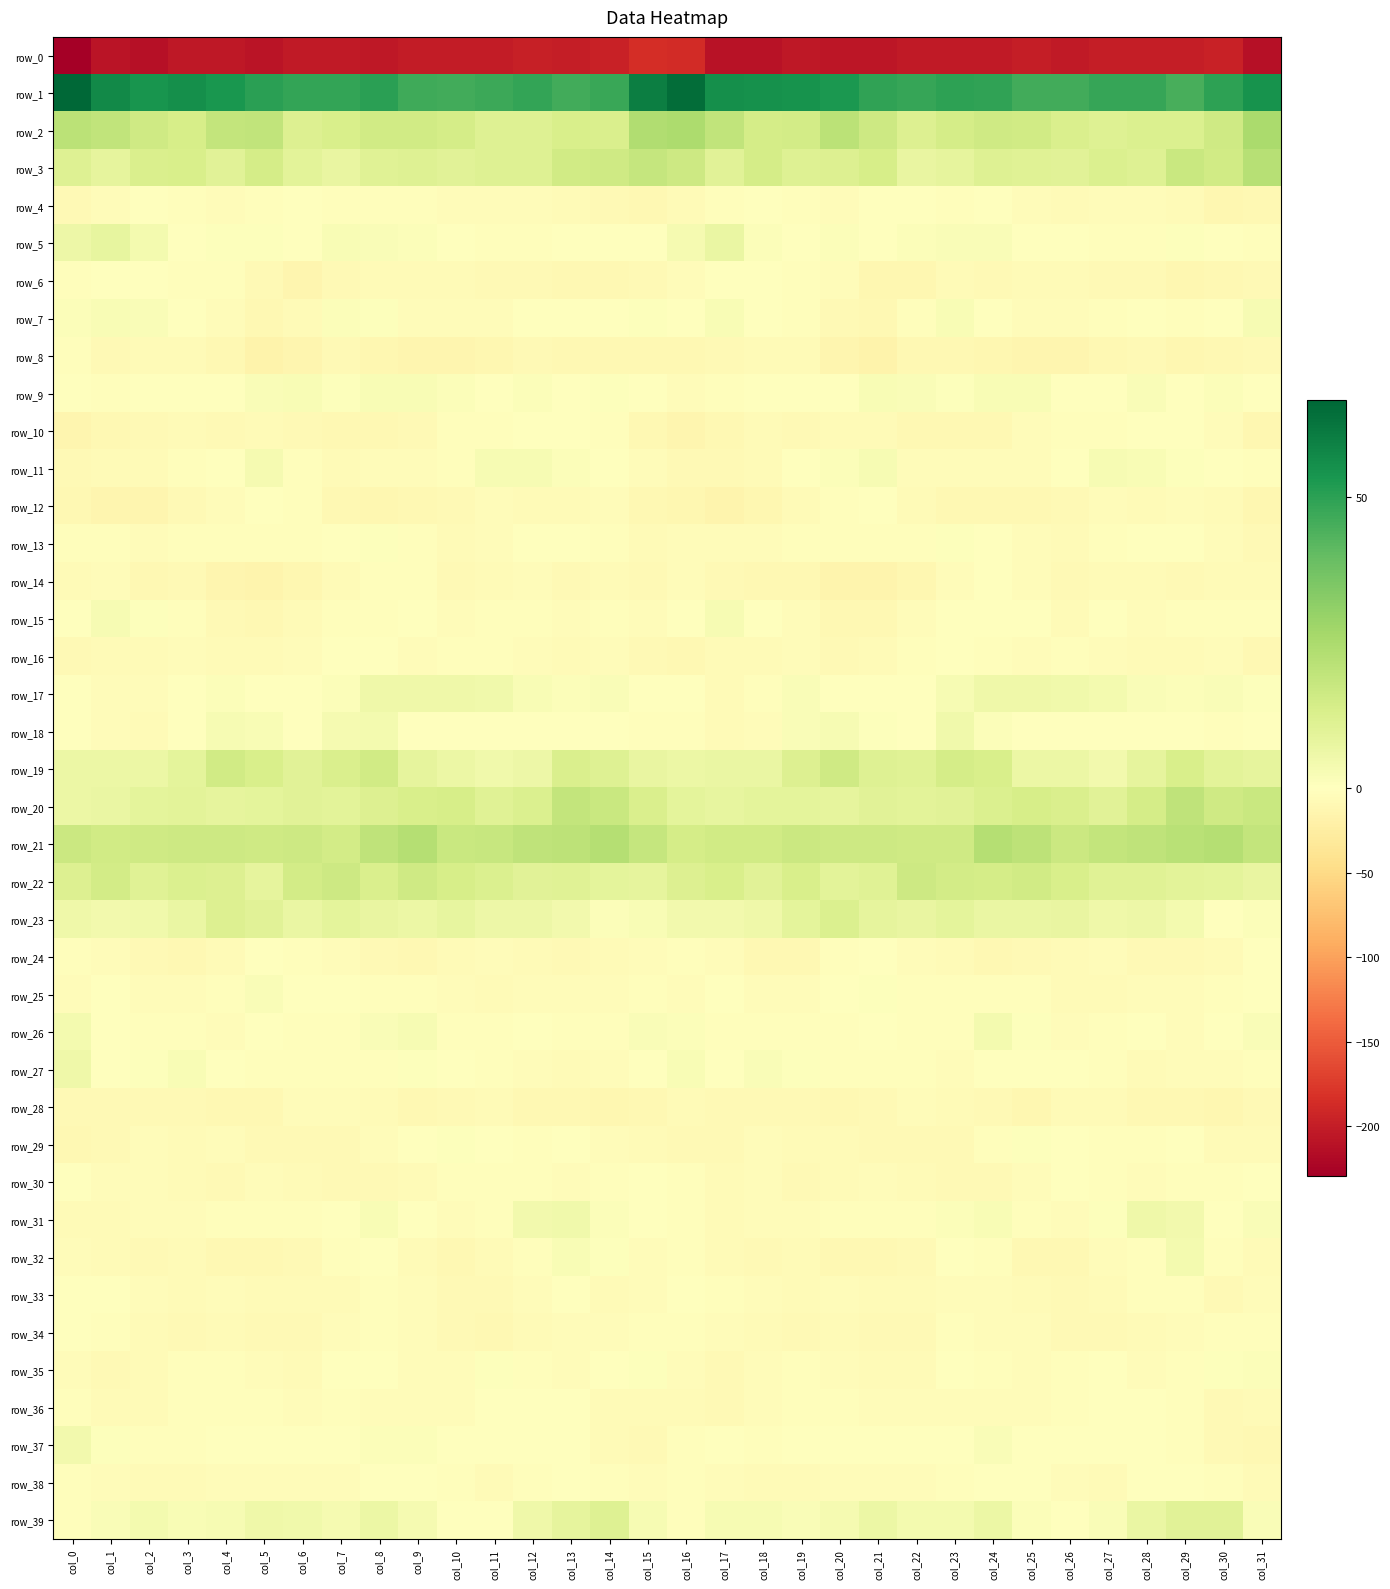

Reading left to right, extract all data points from this chart.

row_0: col_0=-229.4	col_1=-208.1	col_2=-213.1	col_3=-205.8	col_4=-205.7	col_5=-207.9	col_6=-203.8	col_7=-202.9	col_8=-205.0	col_9=-200.8	col_10=-202.0	col_11=-201.6	col_12=-198.4	col_13=-199.7	col_14=-196.8	col_15=-186.4	col_16=-187.4	col_17=-209.7	col_18=-210.7	col_19=-204.8	col_20=-207.1	col_21=-206.6	col_22=-202.9	col_23=-204.0	col_24=-203.7	col_25=-200.4	col_26=-202.6	col_27=-199.4	col_28=-199.1	col_29=-199.1	col_30=-196.4	col_31=-212.1
row_1: col_0=66.7	col_1=57.1	col_2=54.1	col_3=55.4	col_4=53.4	col_5=50.4	col_6=48.5	col_7=48.9	col_8=50.1	col_9=46.8	col_10=46.3	col_11=47.2	col_12=48.5	col_13=46.2	col_14=47.5	col_15=60.0	col_16=65.0	col_17=55.7	col_18=55.1	col_19=54.5	col_20=52.7	col_21=49.3	col_22=48.4	col_23=49.7	col_24=49.1	col_25=46.4	col_26=46.3	col_27=48.4	col_28=48.1	col_29=45.3	col_30=49.6	col_31=54.3
row_2: col_0=21.3	col_1=19.6	col_2=16.1	col_3=13.7	col_4=18.9	col_5=19.5	col_6=11.8	col_7=13.3	col_8=15.3	col_9=15.6	col_10=14.2	col_11=11.0	col_12=11.4	col_13=13.2	col_14=12.9	col_15=23.9	col_16=24.7	col_17=19.7	col_18=14.4	col_19=15.0	col_20=20.9	col_21=16.2	col_22=11.8	col_23=14.2	col_24=15.7	col_25=15.5	col_26=12.7	col_27=11.2	col_28=12.1	col_29=12.5	col_30=16.0	col_31=25.4
row_3: col_0=10.9	col_1=8.5	col_2=13.0	col_3=13.4	col_4=9.9	col_5=14.2	col_6=9.7	col_7=7.3	col_8=10.6	col_9=11.0	col_10=10.1	col_11=11.4	col_12=11.0	col_13=15.5	col_14=15.9	col_15=18.4	col_16=16.6	col_17=9.9	col_18=14.4	col_19=11.4	col_20=11.5	col_21=13.6	col_22=7.7	col_23=8.4	col_24=11.1	col_25=10.7	col_26=10.0	col_27=12.0	col_28=11.1	col_29=17.6	col_30=15.4	col_31=22.2
row_4: col_0=-8.8	col_1=-4.5	col_2=-0.5	col_3=-2.4	col_4=-3.9	col_5=-2.4	col_6=-0.8	col_7=-3.0	col_8=-1.9	col_9=-2.8	col_10=-5.2	col_11=-4.7	col_12=-4.2	col_13=-6.3	col_14=-8.7	col_15=-10.1	col_16=-6.1	col_17=-2.0	col_18=-1.1	col_19=-3.0	col_20=-4.0	col_21=-1.5	col_22=-1.2	col_23=-3.5	col_24=-1.3	col_25=-3.9	col_26=-5.5	col_27=-3.9	col_28=-5.3	col_29=-5.8	col_30=-11.3	col_31=-9.2
row_5: col_0=6.1	col_1=8.1	col_2=3.8	col_3=-0.7	col_4=0.8	col_5=1.0	col_6=0.4	col_7=2.2	col_8=2.0	col_9=1.1	col_10=-0.6	col_11=-3.2	col_12=-3.2	col_13=0.1	col_14=-0.2	col_15=-0.2	col_16=3.2	col_17=7.2	col_18=1.3	col_19=-0.7	col_20=1.5	col_21=0.2	col_22=1.4	col_23=2.1	col_24=1.9	col_25=0.3	col_26=-1.8	col_27=-3.2	col_28=-2.1	col_29=0.9	col_30=-1.2	col_31=-2.3
row_6: col_0=-2.1	col_1=0.5	col_2=-0.9	col_3=-2.1	col_4=-3.0	col_5=-8.2	col_6=-12.9	col_7=-8.0	col_8=-6.7	col_9=-7.2	col_10=-5.4	col_11=-8.2	col_12=-7.6	col_13=-10.6	col_14=-10.4	col_15=-7.6	col_16=-4.7	col_17=-0.1	col_18=-1.6	col_19=-2.4	col_20=-3.8	col_21=-11.4	col_22=-11.7	col_23=-6.5	col_24=-7.4	col_25=-6.3	col_26=-6.2	col_27=-8.4	col_28=-7.6	col_29=-11.8	col_30=-9.2	col_31=-8.5
row_7: col_0=1.2	col_1=2.2	col_2=2.0	col_3=-1.2	col_4=-4.9	col_5=-10.4	col_6=-6.0	col_7=1.5	col_8=0.5	col_9=-4.0	col_10=-5.1	col_11=-4.5	col_12=-0.8	col_13=-1.7	col_14=-0.8	col_15=0.6	col_16=0.4	col_17=2.3	col_18=0.5	col_19=-2.0	col_20=-7.6	col_21=-9.7	col_22=-2.7	col_23=2.5	col_24=-1.7	col_25=-4.5	col_26=-5.3	col_27=-3.0	col_28=-0.3	col_29=-2.6	col_30=0.3	col_31=3.1
row_8: col_0=-3.4	col_1=-8.0	col_2=-6.8	col_3=-5.5	col_4=-9.1	col_5=-17.3	col_6=-12.7	col_7=-8.5	col_8=-10.9	col_9=-13.9	col_10=-13.0	col_11=-12.0	col_12=-8.1	col_13=-10.2	col_14=-10.7	col_15=-9.0	col_16=-9.2	col_17=-8.9	col_18=-5.9	col_19=-5.6	col_20=-13.3	col_21=-16.6	col_22=-9.7	col_23=-9.3	col_24=-12.0	col_25=-13.9	col_26=-12.8	col_27=-10.4	col_28=-8.1	col_29=-11.6	col_30=-9.9	col_31=-7.5
row_9: col_0=-0.4	col_1=-2.1	col_2=-1.4	col_3=-0.6	col_4=-0.9	col_5=1.8	col_6=2.1	col_7=0.6	col_8=2.6	col_9=2.1	col_10=1.1	col_11=-1.3	col_12=1.1	col_13=0.3	col_14=0.7	col_15=-1.4	col_16=-3.8	col_17=-3.6	col_18=-0.2	col_19=-1.3	col_20=-0.1	col_21=2.5	col_22=1.6	col_23=1.0	col_24=2.6	col_25=2.2	col_26=-0.3	col_27=-0.9	col_28=1.8	col_29=-0.7	col_30=1.5	col_31=-1.4
row_10: col_0=-13.7	col_1=-10.7	col_2=-7.6	col_3=-6.4	col_4=-7.5	col_5=-6.3	col_6=-8.4	col_7=-10.2	col_8=-10.1	col_9=-7.6	col_10=-3.0	col_11=-3.2	col_12=-1.3	col_13=-0.4	col_14=-3.6	col_15=-10.2	col_16=-13.6	col_17=-10.3	col_18=-6.2	col_19=-7.3	col_20=-7.0	col_21=-6.8	col_22=-9.3	col_23=-10.0	col_24=-10.4	col_25=-4.8	col_26=-3.2	col_27=-3.3	col_28=0.1	col_29=-1.5	col_30=-5.1	col_31=-11.1
row_11: col_0=-7.6	col_1=-7.0	col_2=-6.9	col_3=-2.9	col_4=-0.2	col_5=3.4	col_6=-1.8	col_7=-5.5	col_8=-5.0	col_9=-4.4	col_10=-2.8	col_11=2.9	col_12=2.9	col_13=1.2	col_14=-0.5	col_15=-4.2	col_16=-7.5	col_17=-7.4	col_18=-5.7	col_19=-1.8	col_20=1.2	col_21=3.0	col_22=-4.6	col_23=-5.1	col_24=-5.1	col_25=-3.9	col_26=-0.7	col_27=3.1	col_28=2.6	col_29=0.9	col_30=-1.3	col_31=-3.5
row_12: col_0=-10.1	col_1=-14.0	col_2=-14.1	col_3=-8.8	col_4=-4.1	col_5=-1.2	col_6=-3.3	col_7=-9.3	col_8=-11.3	col_9=-9.3	col_10=-8.6	col_11=-5.1	col_12=-6.0	col_13=-6.2	col_14=-5.1	col_15=-10.5	col_16=-11.7	col_17=-15.1	col_18=-12.3	col_19=-6.8	col_20=-2.7	col_21=-1.0	col_22=-6.1	col_23=-10.5	col_24=-10.7	col_25=-9.1	col_26=-7.4	col_27=-4.9	col_28=-7.0	col_29=-4.7	col_30=-7.1	col_31=-12.4
row_13: col_0=-2.3	col_1=-2.2	col_2=-5.3	col_3=-3.3	col_4=-2.6	col_5=-3.0	col_6=-1.8	col_7=-0.3	col_8=0.9	col_9=-1.9	col_10=-5.5	col_11=-4.4	col_12=0.1	col_13=-1.5	col_14=-2.2	col_15=-6.8	col_16=-4.8	col_17=-3.6	col_18=-5.2	col_19=-2.3	col_20=-3.1	col_21=-2.4	col_22=-1.9	col_23=0.9	col_24=0.1	col_25=-3.7	col_26=-5.4	col_27=-2.6	col_28=0.0	col_29=-1.5	col_30=-4.0	col_31=-8.0
row_14: col_0=-5.8	col_1=-5.3	col_2=-10.4	col_3=-8.5	col_4=-12.7	col_5=-15.9	col_6=-12.3	col_7=-6.9	col_8=-2.8	col_9=-2.2	col_10=-7.7	col_11=-6.8	col_12=-5.0	col_13=-8.2	col_14=-5.5	col_15=-7.2	col_16=-4.3	col_17=-7.7	col_18=-9.5	col_19=-9.3	col_20=-14.7	col_21=-14.9	col_22=-11.0	col_23=-4.7	col_24=-1.3	col_25=-4.5	col_26=-8.2	col_27=-5.7	col_28=-6.3	col_29=-7.2	col_30=-6.1	col_31=-6.9
row_15: col_0=-0.0	col_1=2.6	col_2=0.7	col_3=-3.1	col_4=-8.0	col_5=-10.6	col_6=-6.3	col_7=-1.9	col_8=-2.2	col_9=0.0	col_10=-5.1	col_11=-2.7	col_12=-2.8	col_13=-4.3	col_14=-2.1	col_15=-3.8	col_16=-0.9	col_17=2.7	col_18=-0.6	col_19=-4.8	col_20=-9.7	col_21=-9.1	col_22=-4.6	col_23=-1.6	col_24=-0.9	col_25=-1.1	col_26=-5.7	col_27=-1.6	col_28=-4.3	col_29=-3.5	col_30=-2.3	col_31=-3.4
row_16: col_0=-8.6	col_1=-6.2	col_2=-6.6	col_3=-5.1	col_4=-6.2	col_5=-6.9	col_6=-4.4	col_7=-0.4	col_8=-1.4	col_9=-4.6	col_10=-2.7	col_11=-3.2	col_12=-5.3	col_13=-6.2	col_14=-4.9	col_15=-8.0	col_16=-9.3	col_17=-5.4	col_18=-6.9	col_19=-4.5	col_20=-7.4	col_21=-5.4	col_22=-2.8	col_23=-0.1	col_24=-3.0	col_25=-3.8	col_26=-2.7	col_27=-4.4	col_28=-5.5	col_29=-6.2	col_30=-4.9	col_31=-9.0
row_17: col_0=-0.2	col_1=-4.6	col_2=-4.5	col_3=0.1	col_4=1.5	col_5=-0.5	col_6=-1.6	col_7=1.3	col_8=5.7	col_9=5.3	col_10=5.2	col_11=4.9	col_12=2.6	col_13=1.5	col_14=2.0	col_15=0.5	col_16=-1.6	col_17=-5.7	col_18=-3.1	col_19=1.8	col_20=0.3	col_21=-0.6	col_22=-0.9	col_23=3.1	col_24=5.4	col_25=5.6	col_26=5.1	col_27=3.9	col_28=2.0	col_29=1.4	col_30=1.9	col_31=0.6
row_18: col_0=-1.7	col_1=-4.4	col_2=-5.6	col_3=-0.3	col_4=2.9	col_5=2.4	col_6=-1.4	col_7=3.4	col_8=4.1	col_9=-1.1	col_10=-0.1	col_11=-0.1	col_12=-0.3	col_13=0.2	col_14=-1.3	col_15=-2.4	col_16=-2.2	col_17=-5.4	col_18=-4.2	col_19=1.6	col_20=2.8	col_21=1.0	col_22=-0.4	col_23=5.2	col_24=1.2	col_25=-1.0	col_26=0.1	col_27=-0.0	col_28=-0.5	col_29=0.3	col_30=-2.7	col_31=-1.5
row_19: col_0=6.6	col_1=6.5	col_2=6.7	col_3=9.0	col_4=15.3	col_5=13.5	col_6=9.9	col_7=12.8	col_8=15.5	col_9=8.6	col_10=6.3	col_11=5.0	col_12=6.0	col_13=12.9	col_14=11.3	col_15=7.3	col_16=6.6	col_17=6.9	col_18=6.9	col_19=11.5	col_20=15.8	col_21=11.3	col_22=10.8	col_23=14.3	col_24=13.3	col_25=6.5	col_26=6.4	col_27=4.6	col_28=8.7	col_29=13.1	col_30=9.8	col_31=8.6
row_20: col_0=6.4	col_1=7.3	col_2=9.0	col_3=9.5	col_4=8.5	col_5=9.3	col_6=10.2	col_7=9.5	col_8=11.7	col_9=13.5	col_10=13.9	col_11=10.4	col_12=12.2	col_13=18.9	col_14=17.5	col_15=13.0	col_16=9.3	col_17=8.2	col_18=9.3	col_19=9.2	col_20=8.4	col_21=10.2	col_22=9.8	col_23=10.2	col_24=12.4	col_25=13.8	col_26=12.8	col_27=10.4	col_28=14.3	col_29=19.8	col_30=16.0	col_31=17.2
row_21: col_0=16.8	col_1=15.6	col_2=15.7	col_3=16.2	col_4=16.4	col_5=16.1	col_6=16.3	col_7=14.9	col_8=19.9	col_9=22.8	col_10=17.2	col_11=18.2	col_12=20.0	col_13=20.8	col_14=22.8	col_15=18.5	col_16=14.3	col_17=15.4	col_18=15.5	col_19=16.8	col_20=16.2	col_21=16.3	col_22=15.7	col_23=15.8	col_24=22.7	col_25=20.7	col_26=16.8	col_27=19.2	col_28=20.3	col_29=21.8	col_30=22.4	col_31=18.8
row_22: col_0=11.7	col_1=14.9	col_2=10.5	col_3=12.4	col_4=11.7	col_5=8.6	col_6=14.7	col_7=16.4	col_8=12.9	col_9=16.1	col_10=13.6	col_11=12.0	col_12=10.0	col_13=10.5	col_14=9.3	col_15=8.8	col_16=11.6	col_17=13.5	col_18=10.3	col_19=13.4	col_20=9.5	col_21=10.4	col_22=16.3	col_23=14.9	col_24=14.2	col_25=15.5	col_26=13.1	col_27=10.8	col_28=10.8	col_29=9.9	col_30=8.9	col_31=7.7
row_23: col_0=5.7	col_1=4.2	col_2=5.2	col_3=7.2	col_4=11.5	col_5=10.3	col_6=6.9	col_7=9.1	col_8=7.8	col_9=6.7	col_10=8.2	col_11=6.0	col_12=5.9	col_13=4.7	col_14=1.3	col_15=2.2	col_16=4.2	col_17=4.4	col_18=5.7	col_19=8.9	col_20=12.0	col_21=8.5	col_22=7.3	col_23=9.3	col_24=7.0	col_25=7.2	col_26=7.8	col_27=5.6	col_28=6.0	col_29=3.7	col_30=0.0	col_31=1.5
row_24: col_0=-1.9	col_1=-3.7	col_2=-8.3	col_3=-10.2	col_4=-5.7	col_5=-1.2	col_6=-2.8	col_7=-5.1	col_8=-8.2	col_9=-9.6	col_10=-6.6	col_11=-5.1	col_12=-6.9	col_13=-8.2	col_14=-6.7	col_15=-3.7	col_16=-2.3	col_17=-4.9	col_18=-9.7	col_19=-9.1	col_20=-3.4	col_21=-1.2	col_22=-3.9	col_23=-6.4	col_24=-9.3	col_25=-8.6	col_26=-5.9	col_27=-5.1	col_28=-7.9	col_29=-7.5	col_30=-6.4	col_31=-1.7
row_25: col_0=-5.3	col_1=-0.8	col_2=-3.9	col_3=-4.3	col_4=-2.0	col_5=1.6	col_6=-1.8	col_7=-1.7	col_8=-3.5	col_9=-2.9	col_10=-4.8	col_11=-6.9	col_12=-4.2	col_13=-4.4	col_14=-4.1	col_15=-2.2	col_16=-4.0	col_17=-1.0	col_18=-4.8	col_19=-3.7	col_20=-0.4	col_21=1.0	col_22=-1.9	col_23=-2.6	col_24=-3.4	col_25=-3.0	col_26=-5.8	col_27=-6.0	col_28=-3.7	col_29=-5.1	col_30=-2.4	col_31=0.1
row_26: col_0=3.7	col_1=-0.5	col_2=-3.5	col_3=-2.7	col_4=-3.9	col_5=-0.4	col_6=-2.7	col_7=-3.1	col_8=2.0	col_9=3.0	col_10=-3.3	col_11=-3.2	col_12=-0.8	col_13=-3.4	col_14=-2.9	col_15=1.9	col_16=1.5	col_17=-2.3	col_18=-3.1	col_19=-3.3	col_20=-2.8	col_21=-0.4	col_22=-3.4	col_23=-2.2	col_24=4.0	col_25=0.6	col_26=-3.9	col_27=-2.0	col_28=-1.3	col_29=-4.1	col_30=-0.8	col_31=1.8
row_27: col_0=5.6	col_1=-0.6	col_2=0.6	col_3=2.1	col_4=-1.3	col_5=-3.3	col_6=-2.7	col_7=-3.6	col_8=-1.9	col_9=0.7	col_10=-1.6	col_11=-2.1	col_12=-4.9	col_13=-5.6	col_14=-5.0	col_15=-0.4	col_16=2.3	col_17=-1.3	col_18=1.8	col_19=1.0	col_20=-2.1	col_21=-3.4	col_22=-2.4	col_23=-3.9	col_24=-0.2	col_25=-0.3	col_26=-1.7	col_27=-2.7	col_28=-6.0	col_29=-5.1	col_30=-3.9	col_31=-1.9
row_28: col_0=-7.4	col_1=-7.3	col_2=-8.1	col_3=-8.0	col_4=-9.3	col_5=-9.0	col_6=-5.1	col_7=-5.2	col_8=-6.4	col_9=-10.3	col_10=-8.3	col_11=-5.5	col_12=-9.7	col_13=-9.6	col_14=-11.6	col_15=-9.3	col_16=-5.4	col_17=-8.0	col_18=-7.7	col_19=-8.7	col_20=-9.6	col_21=-7.6	col_22=-4.2	col_23=-5.9	col_24=-7.4	col_25=-11.1	col_26=-5.9	col_27=-7.2	col_28=-10.2	col_29=-9.6	col_30=-12.0	col_31=-8.9
row_29: col_0=-9.8	col_1=-8.5	col_2=-5.1	col_3=-6.1	col_4=-5.1	col_5=-7.6	col_6=-7.5	col_7=-8.5	col_8=-5.2	col_9=-0.1	col_10=0.8	col_11=-1.7	col_12=-3.6	col_13=-0.9	col_14=-3.8	col_15=-7.0	col_16=-8.7	col_17=-8.1	col_18=-4.6	col_19=-6.3	col_20=-5.7	col_21=-7.7	col_22=-7.8	col_23=-8.1	col_24=-2.8	col_25=0.7	col_26=-0.2	col_27=-2.7	col_28=-3.0	col_29=-0.6	col_30=-5.9	col_31=-6.3
row_30: col_0=-1.2	col_1=-5.0	col_2=-4.4	col_3=-6.0	col_4=-7.4	col_5=-4.5	col_6=-5.4	col_7=-7.6	col_8=-8.5	col_9=-5.6	col_10=-2.0	col_11=-1.8	col_12=-2.9	col_13=-4.2	col_14=-2.3	col_15=-0.9	col_16=-3.1	col_17=-6.3	col_18=-3.9	col_19=-7.3	col_20=-6.5	col_21=-4.2	col_22=-6.3	col_23=-8.2	col_24=-7.7	col_25=-4.1	col_26=-1.5	col_27=-2.1	col_28=-3.9	col_29=-3.3	col_30=-2.0	col_31=-0.2
row_31: col_0=-5.5	col_1=-6.6	col_2=-4.2	col_3=-4.1	col_4=-3.1	col_5=-2.9	col_6=-2.8	col_7=0.4	col_8=2.5	col_9=-0.6	col_10=-4.8	col_11=-2.4	col_12=4.6	col_13=5.1	col_14=1.2	col_15=0.2	col_16=-3.3	col_17=-6.2	col_18=-3.7	col_19=-3.8	col_20=-2.8	col_21=-3.2	col_22=-1.8	col_23=1.3	col_24=2.5	col_25=-2.9	col_26=-5.0	col_27=0.5	col_28=5.2	col_29=4.5	col_30=-0.1	col_31=1.6
row_32: col_0=-5.0	col_1=-5.6	col_2=-7.2	col_3=-6.8	col_4=-9.1	col_5=-10.0	col_6=-8.4	col_7=-3.4	col_8=-1.0	col_9=-7.1	col_10=-10.3	col_11=-6.8	col_12=-3.1	col_13=2.4	col_14=1.0	col_15=-3.7	col_16=-2.9	col_17=-5.7	col_18=-7.5	col_19=-6.9	col_20=-10.2	col_21=-9.4	col_22=-7.3	col_23=-1.7	col_24=-2.4	col_25=-9.7	col_26=-9.0	col_27=-5.3	col_28=-1.8	col_29=3.7	col_30=-1.8	col_31=-5.6
row_33: col_0=-0.7	col_1=-1.1	col_2=-4.6	col_3=-5.9	col_4=-5.2	col_5=-5.9	col_6=-6.6	col_7=-5.4	col_8=-3.5	col_9=-4.8	col_10=-8.7	col_11=-7.7	col_12=-3.7	col_13=-1.0	col_14=-6.3	col_15=-4.8	col_16=0.3	col_17=-1.8	col_18=-5.3	col_19=-5.7	col_20=-5.4	col_21=-6.0	col_22=-6.5	col_23=-4.6	col_24=-3.6	col_25=-6.6	col_26=-8.3	col_27=-6.9	col_28=-2.0	col_29=-2.4	col_30=-7.4	col_31=-3.7
row_34: col_0=-1.7	col_1=-3.5	col_2=-7.1	col_3=-7.4	col_4=-6.8	col_5=-8.0	col_6=-8.7	col_7=-4.8	col_8=-2.8	col_9=-4.7	col_10=-7.8	col_11=-9.0	col_12=-6.9	col_13=-4.6	col_14=-3.6	col_15=-2.8	col_16=-2.7	col_17=-4.8	col_18=-7.1	col_19=-7.5	col_20=-7.1	col_21=-8.4	col_22=-7.6	col_23=-3.2	col_24=-4.1	col_25=-5.1	col_26=-8.8	col_27=-8.7	col_28=-5.8	col_29=-4.6	col_30=-2.7	col_31=-3.2
row_35: col_0=-4.7	col_1=-8.5	col_2=-6.0	col_3=-2.4	col_4=-2.9	col_5=-4.6	col_6=-6.6	col_7=-1.7	col_8=-1.7	col_9=-4.5	col_10=-4.3	col_11=0.8	col_12=-3.0	col_13=-3.6	col_14=-0.5	col_15=0.7	col_16=-4.8	col_17=-8.9	col_18=-3.6	col_19=-2.4	col_20=-3.6	col_21=-5.7	col_22=-5.6	col_23=-0.2	col_24=-3.3	col_25=-4.8	col_26=-2.6	col_27=0.1	col_28=-4.2	col_29=-2.7	col_30=1.0	col_31=1.1
row_36: col_0=-2.7	col_1=-6.7	col_2=-5.5	col_3=-2.3	col_4=-2.6	col_5=-2.8	col_6=-5.1	col_7=-3.6	col_8=-5.1	col_9=-5.3	col_10=-3.6	col_11=-0.7	col_12=-0.6	col_13=-1.4	col_14=-6.5	col_15=-6.3	col_16=-5.7	col_17=-7.5	col_18=-3.7	col_19=-2.1	col_20=-2.9	col_21=-3.7	col_22=-4.7	col_23=-3.8	col_24=-5.1	col_25=-5.3	col_26=-2.0	col_27=-1.4	col_28=-0.2	col_29=-3.3	col_30=-7.6	col_31=-6.4
row_37: col_0=4.3	col_1=0.6	col_2=-2.7	col_3=-2.2	col_4=-0.3	col_5=-0.7	col_6=-0.5	col_7=-0.7	col_8=1.1	col_9=1.1	col_10=-0.9	col_11=0.2	col_12=-0.2	col_13=-0.8	col_14=-6.8	col_15=-8.5	col_16=-2.3	col_17=-1.1	col_18=-3.3	col_19=-1.2	col_20=-0.3	col_21=-0.8	col_22=-0.5	col_23=-0.3	col_24=2.0	col_25=-0.2	col_26=-0.2	col_27=-0.3	col_28=-0.1	col_29=-2.7	col_30=-8.8	col_31=-10.2
row_38: col_0=-1.8	col_1=-3.7	col_2=-6.1	col_3=-5.8	col_4=-4.4	col_5=-4.2	col_6=-4.9	col_7=-4.5	col_8=-1.2	col_9=-0.8	col_10=-3.5	col_11=-6.3	col_12=-1.8	col_13=0.4	col_14=-2.0	col_15=-4.8	col_16=-3.2	col_17=-5.0	col_18=-6.1	col_19=-5.8	col_20=-3.8	col_21=-4.1	col_22=-5.1	col_23=-3.3	col_24=-0.5	col_25=-1.6	col_26=-4.7	col_27=-5.7	col_28=0.2	col_29=-0.4	col_30=-2.8	col_31=-5.9
row_39: col_0=-2.5	col_1=1.6	col_2=3.7	col_3=2.1	col_4=2.7	col_5=5.7	col_6=5.0	col_7=3.2	col_8=6.3	col_9=3.3	col_10=-0.5	col_11=0.4	col_12=5.2	col_13=8.4	col_14=11.1	col_15=2.8	col_16=-1.8	col_17=2.8	col_18=3.1	col_19=2.0	col_20=3.5	col_21=6.4	col_22=4.0	col_23=4.1	col_24=6.3	col_25=1.1	col_26=-0.6	col_27=1.8	col_28=6.9	col_29=10.2	col_30=10.0	col_31=2.0